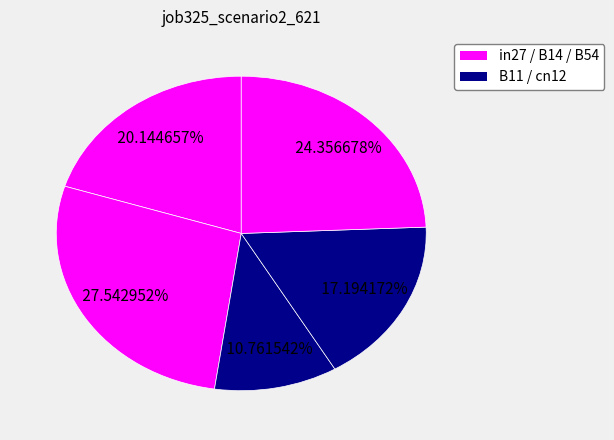

What is the smallest slice in the pie chart?

B11